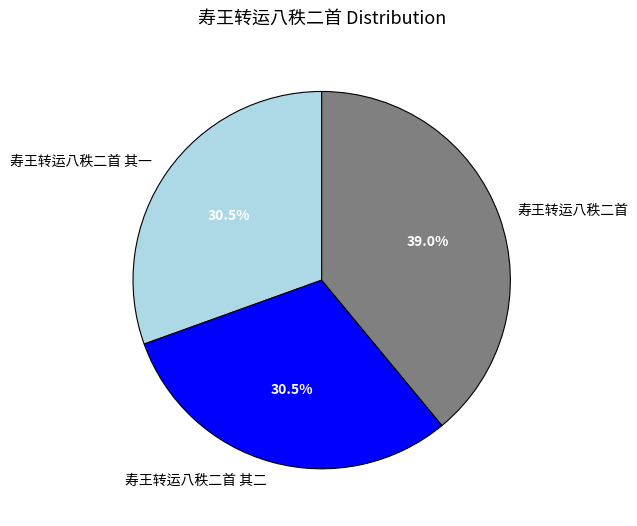

Does 寿王转运八秩二首 account for over 50% of the chart?

No